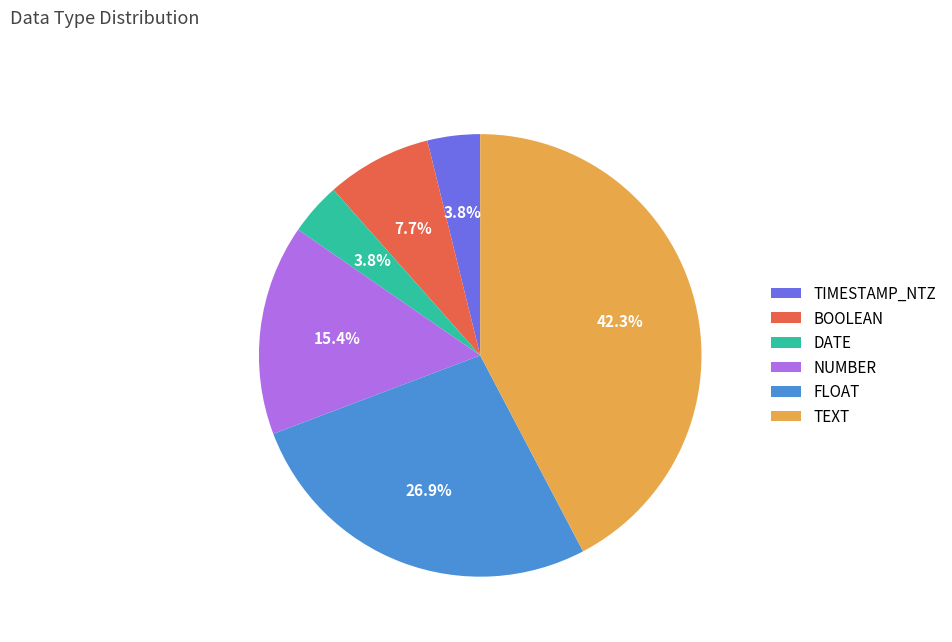

To the nearest percent, what is the combined percentage of NUMBER and FLOAT?

42%